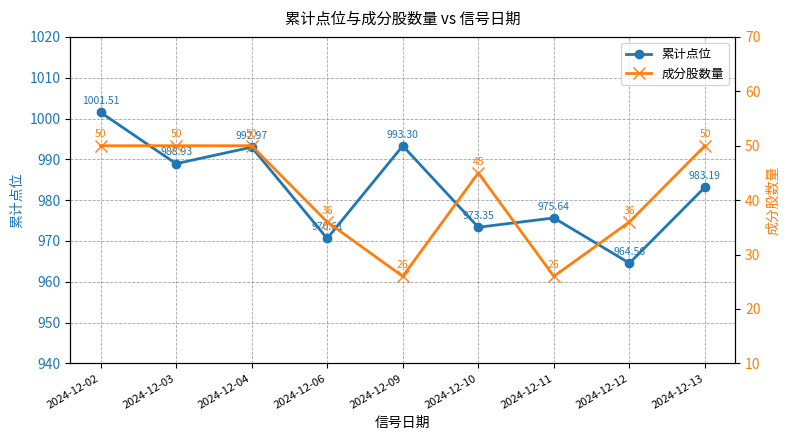

At how many categories does at least one series exceed 517?

9